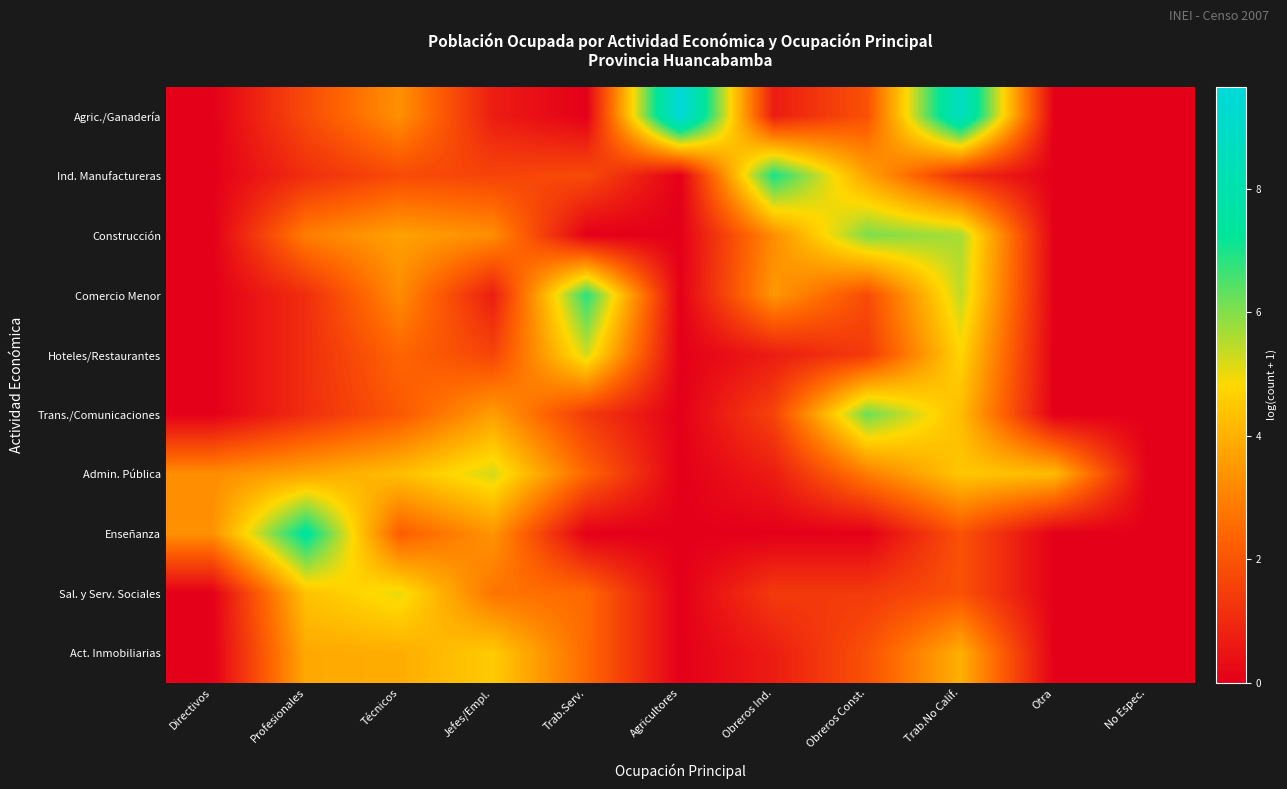

How many data points does each series have?

11